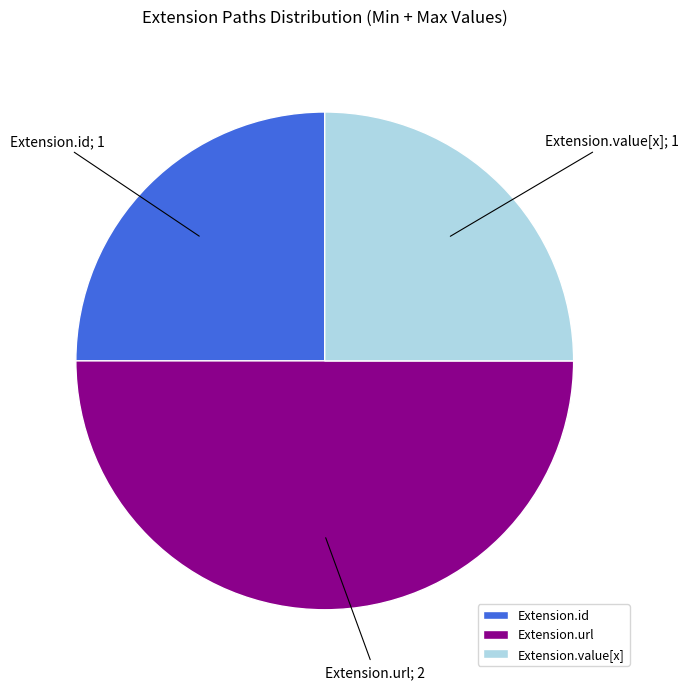

Is it true that Extension.value[x] is 25% of the pie?

True